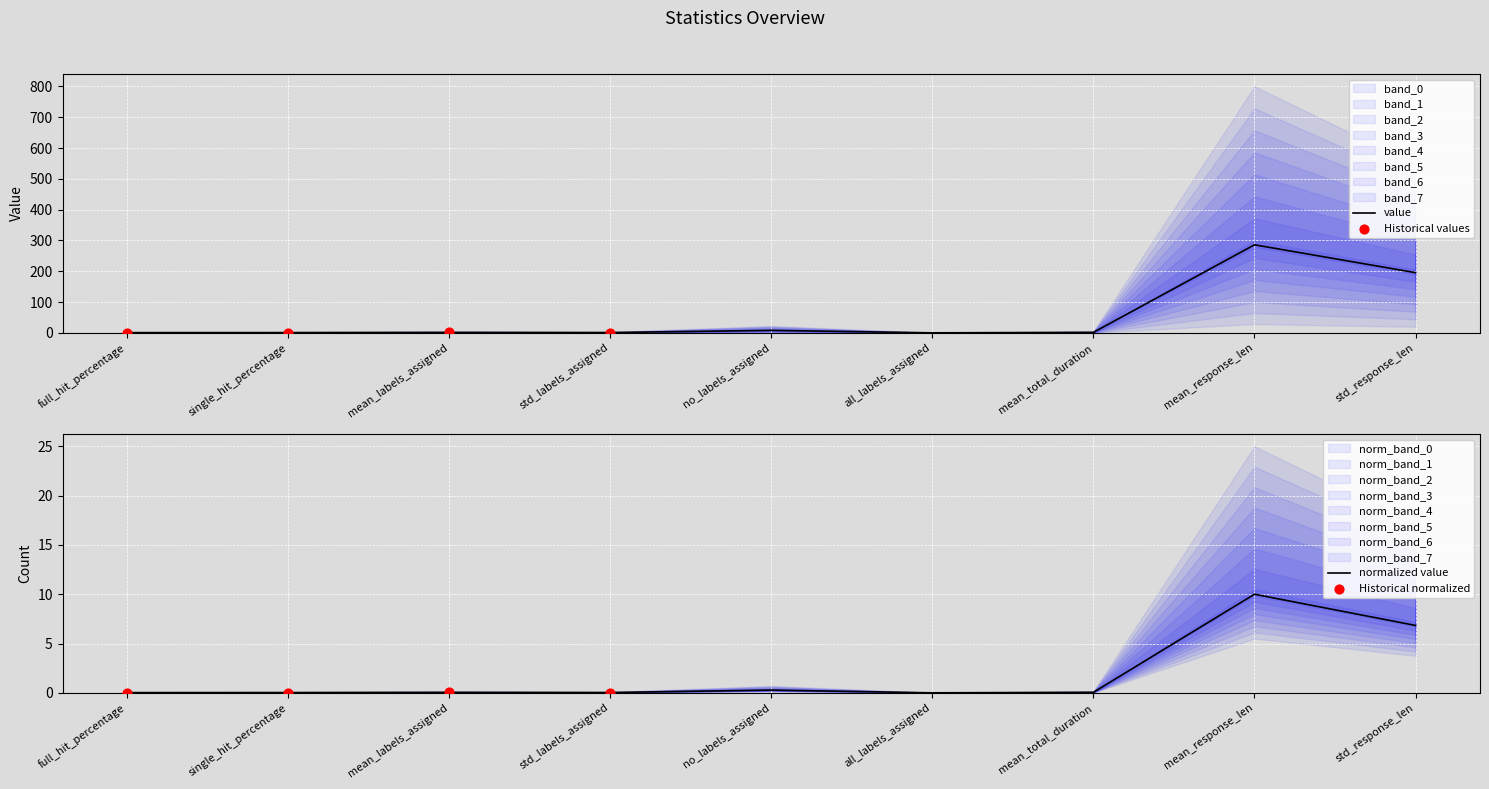

What is the change in value from std_labels_assigned to mean_response_len?

+285.0